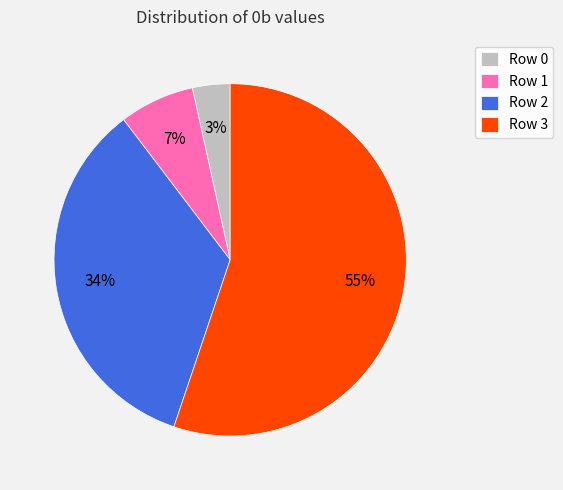

Is it true that Row 3 is 70% of the pie?

False